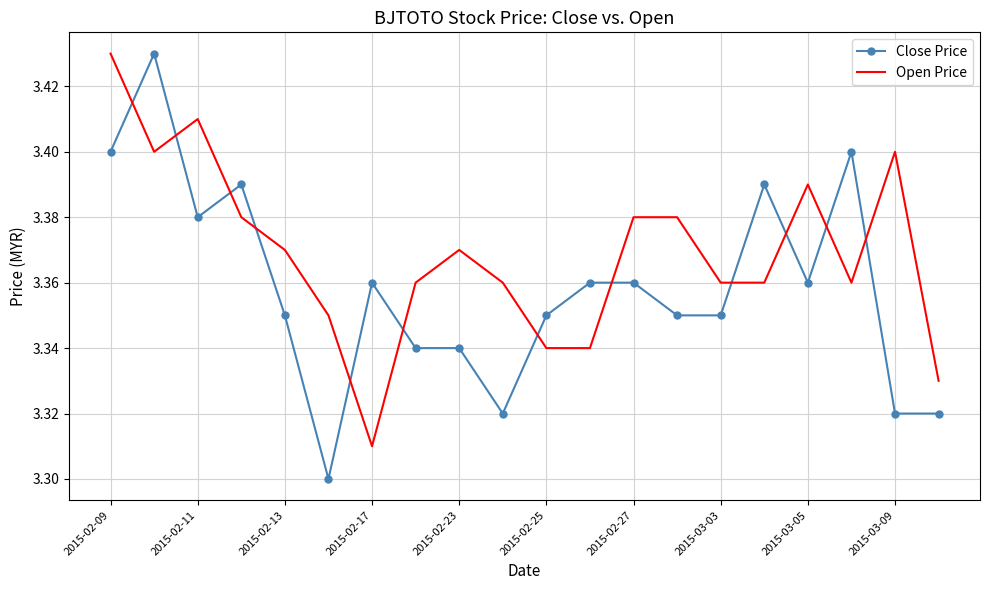

Which series has the largest total across all categories?

Open Price